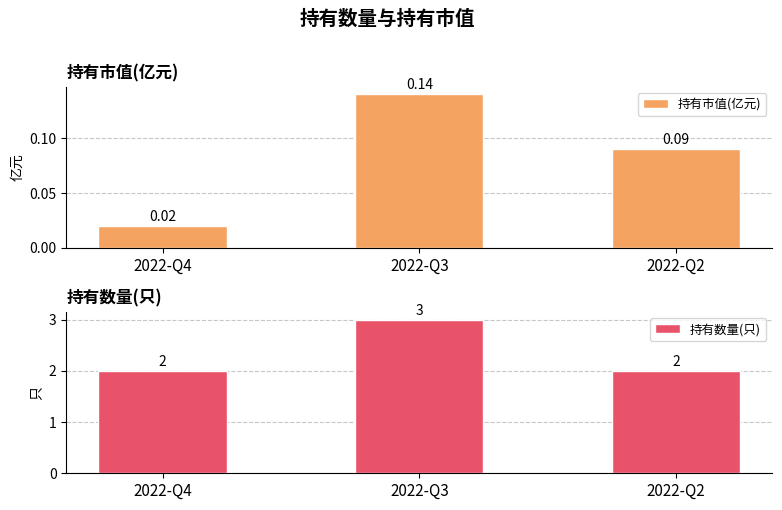

Read the 持有数量(只) value at 2022-Q4.

2